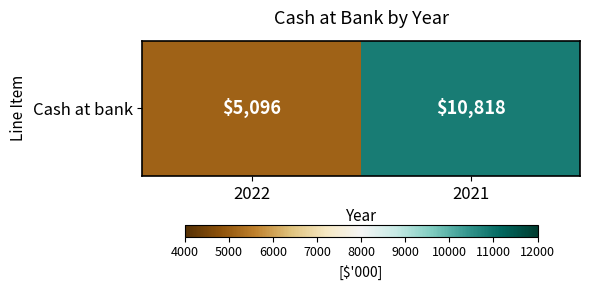

Reading left to right, extract all data points from this chart.

5096	10818